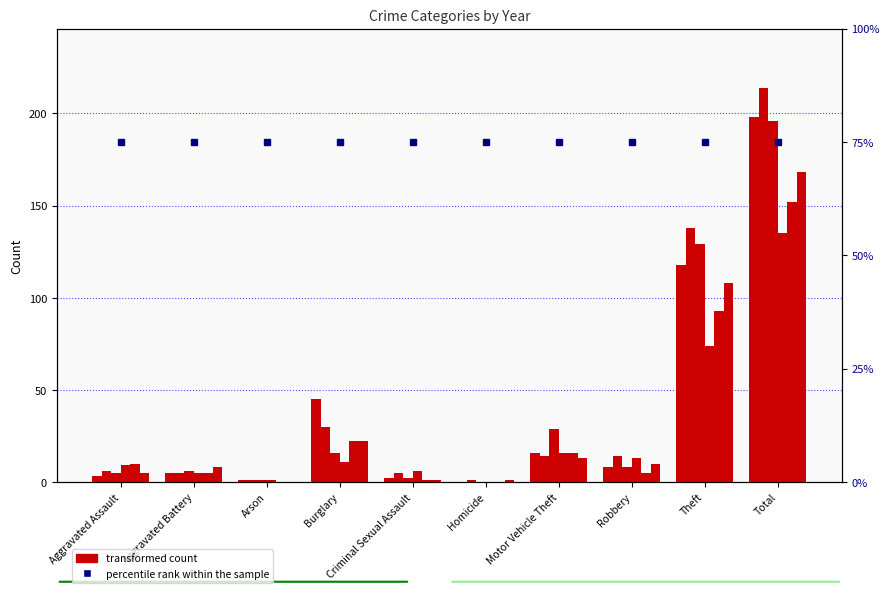

Which has a higher value, Total or Aggravated Battery?

Total